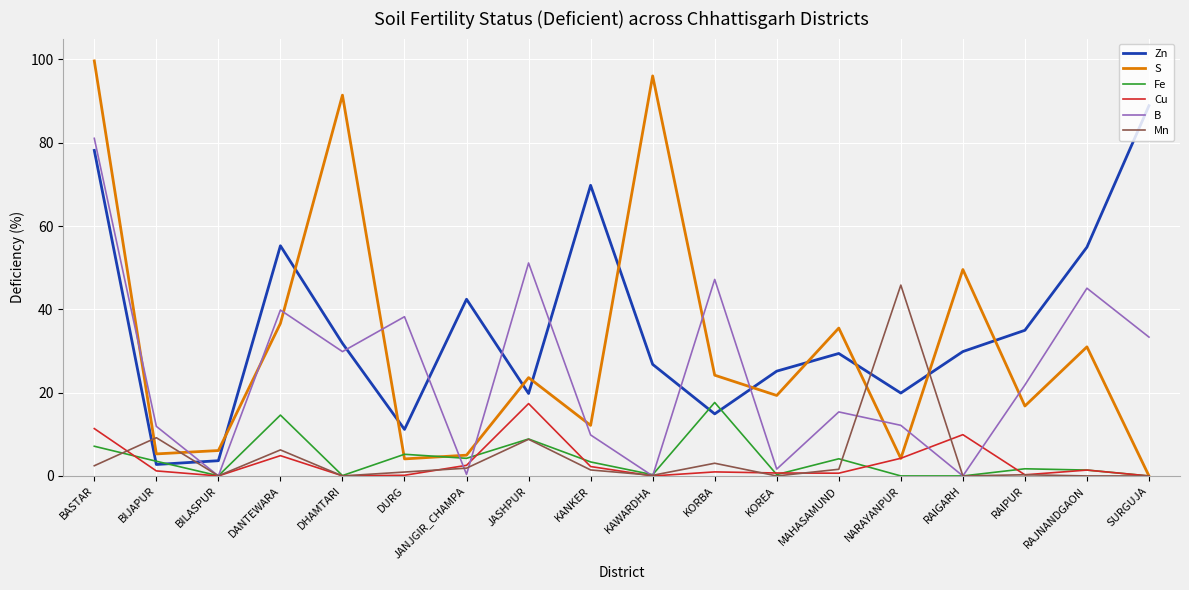

Is it true that S equals 99.6 at BASTAR?

True